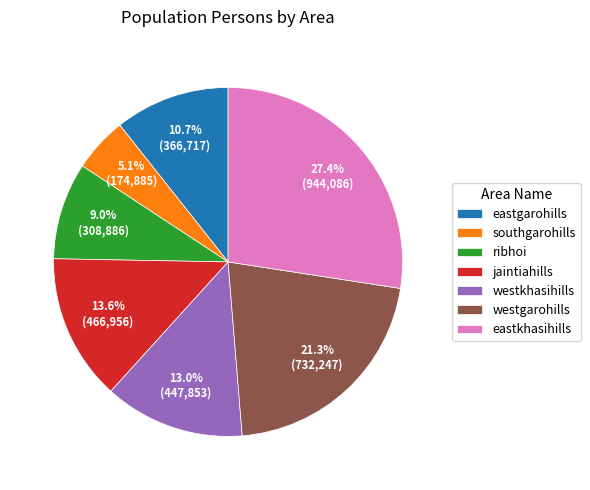

Approximately how many times larger is the value at jaintiahills compared to ribhoi?

1.5